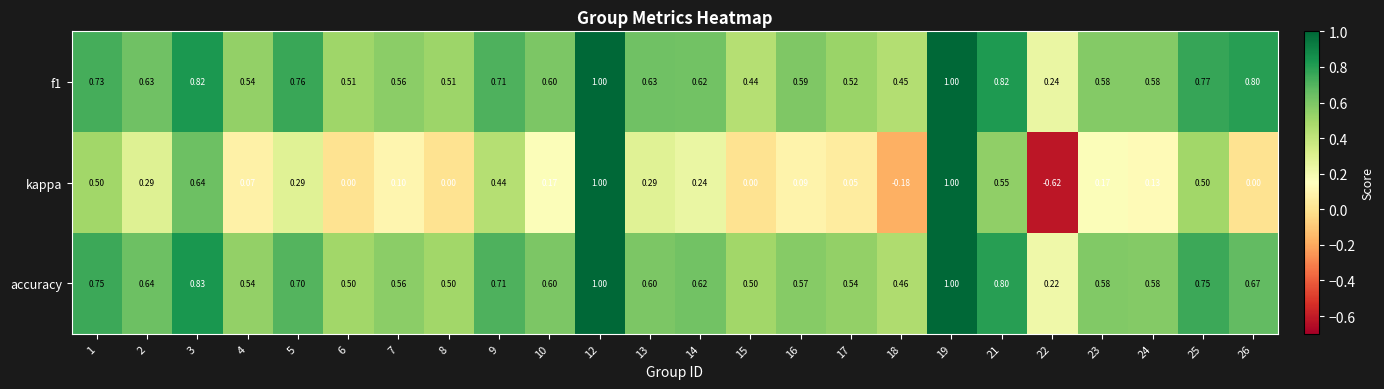

Which series has the widest spread of values?

kappa